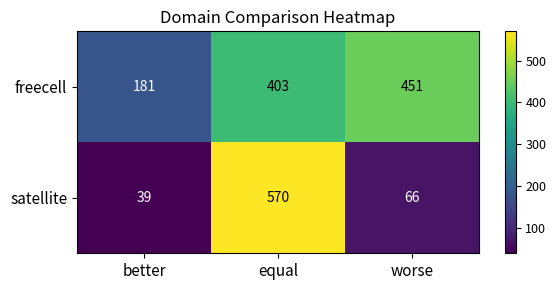

What is the difference between the satellite values at better and equal?

531